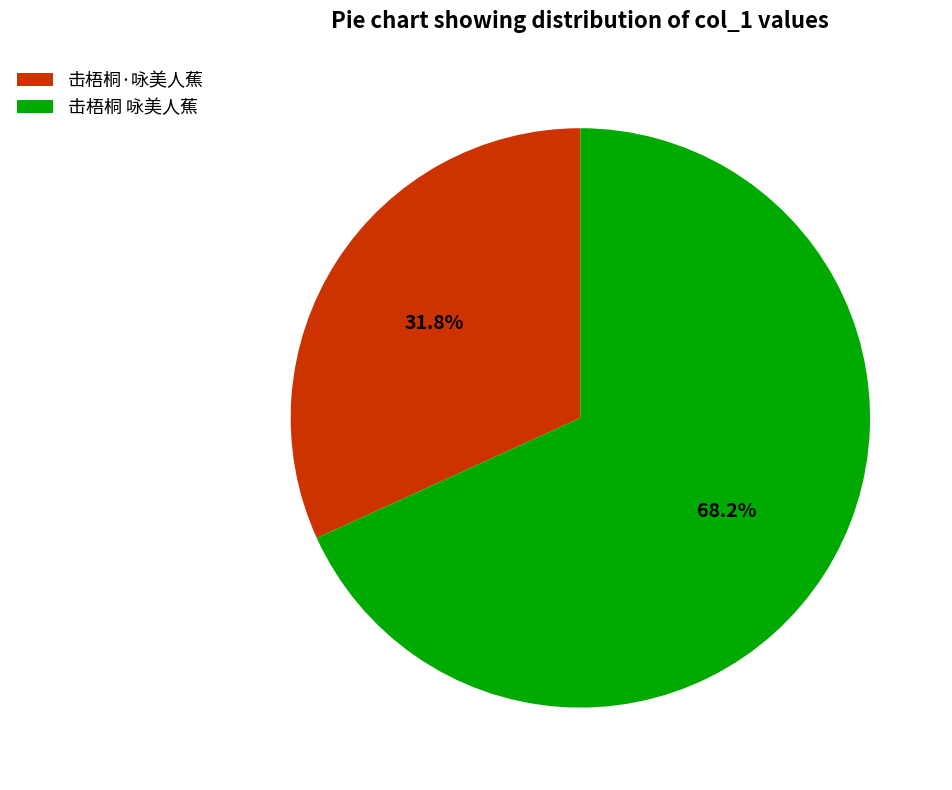

To the nearest percent, what is the average slice percentage?

50%